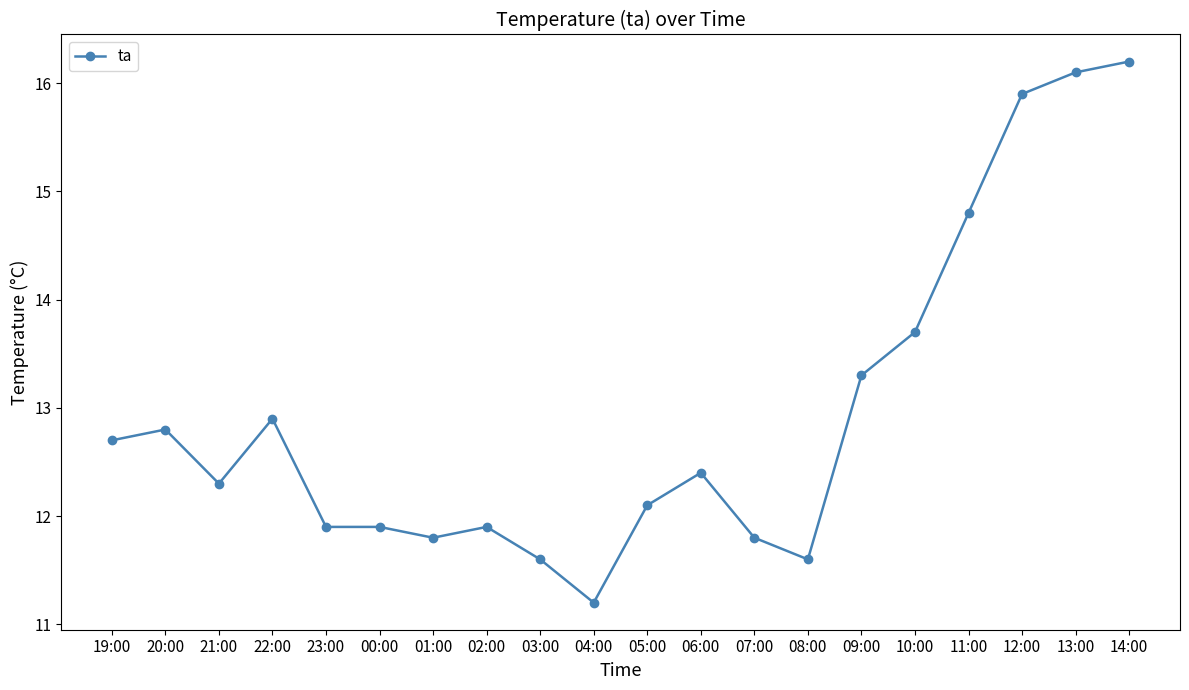

What is the difference between the maximum and second lowest values?

4.6